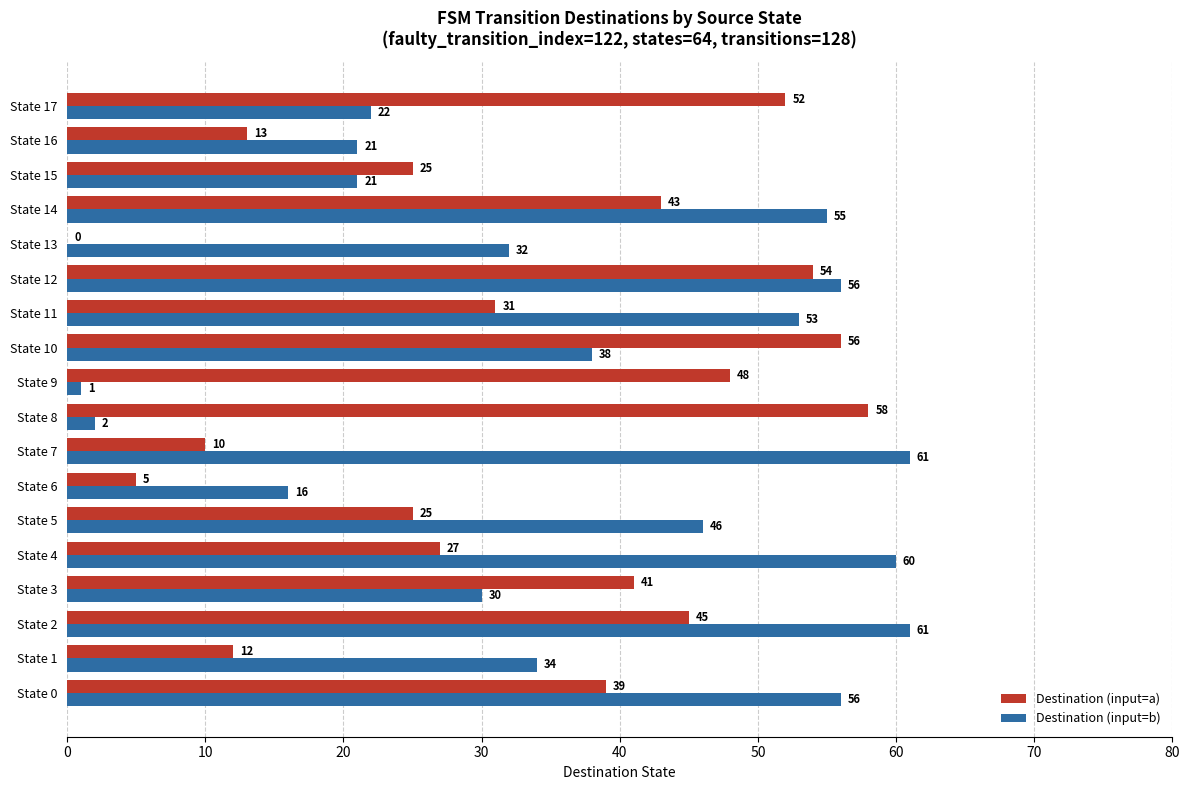

Count the number of categories in the chart.

18